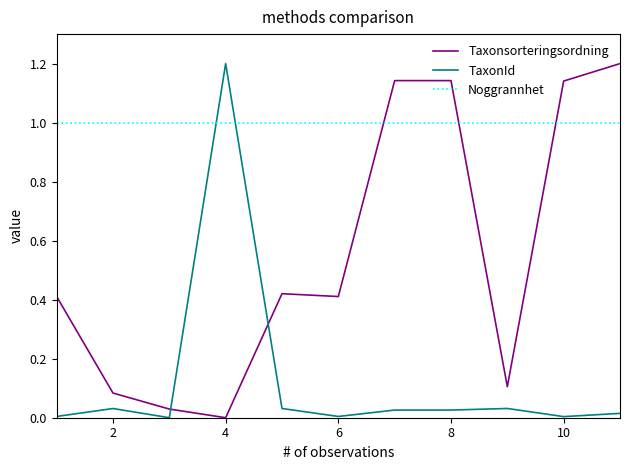

Which series has the largest total across all categories?

Noggrannhet